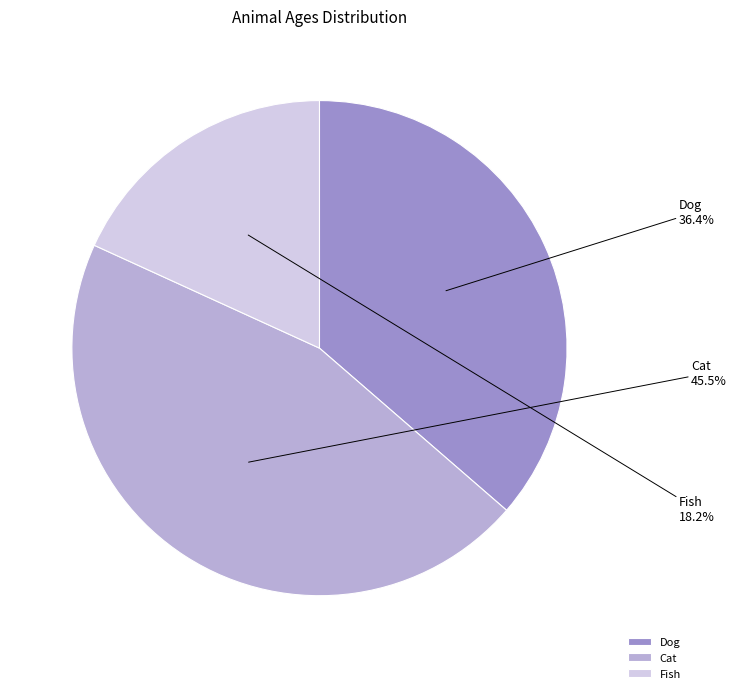

How many slices are in this pie chart?

3